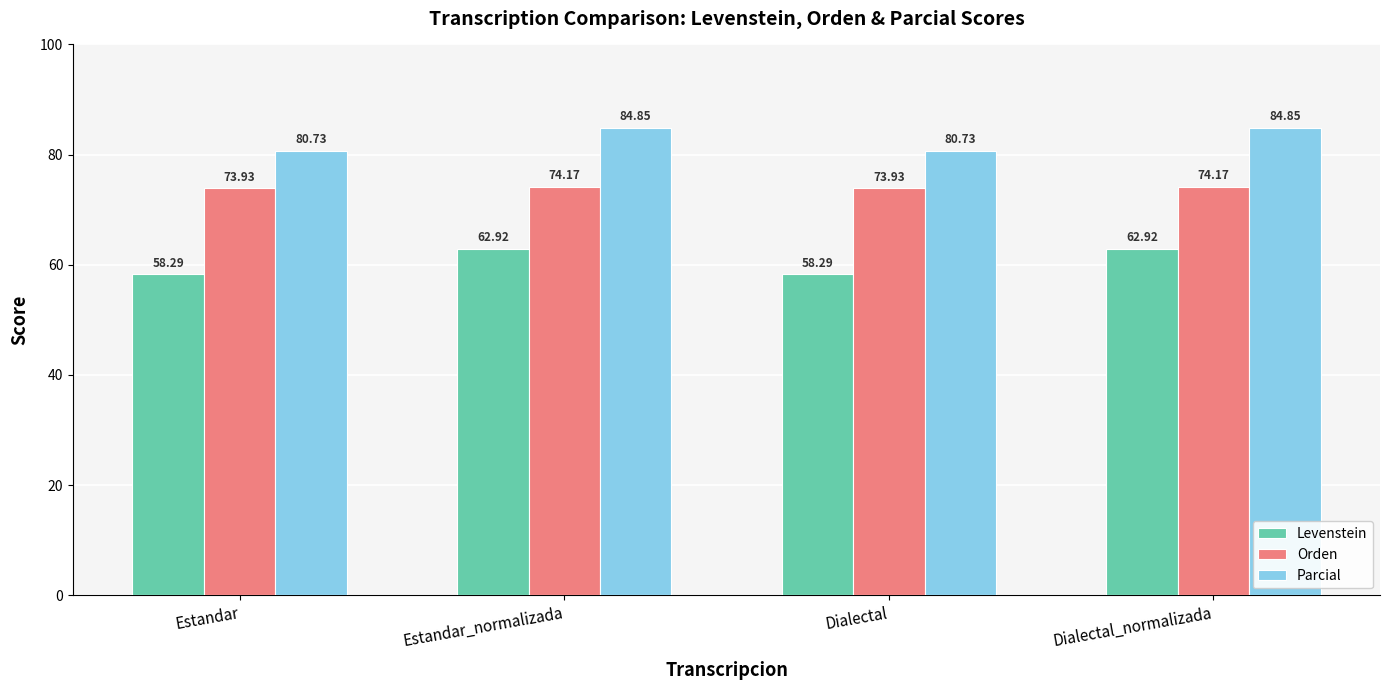

Which series changed the most between Estandar_normalizada and Dialectal?

Levenstein